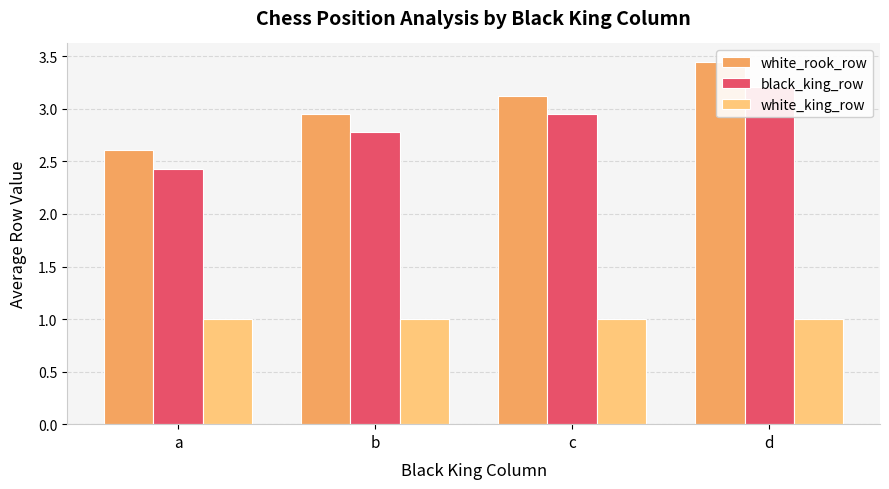

Which series has the widest spread of values?

white_rook_row